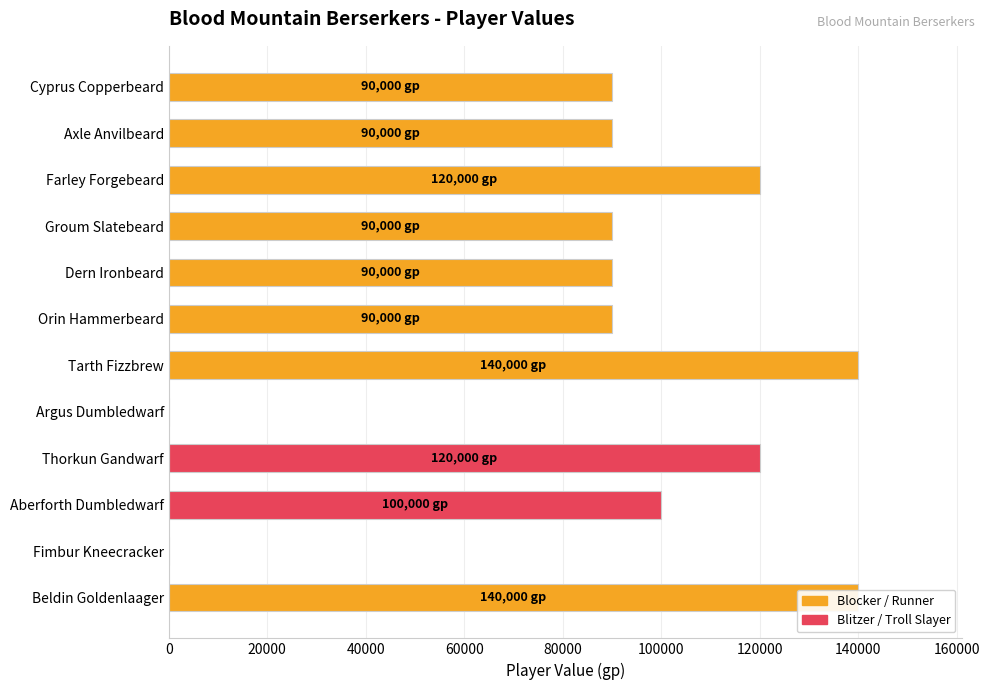

What is the difference between the second highest and minimum values?

140000